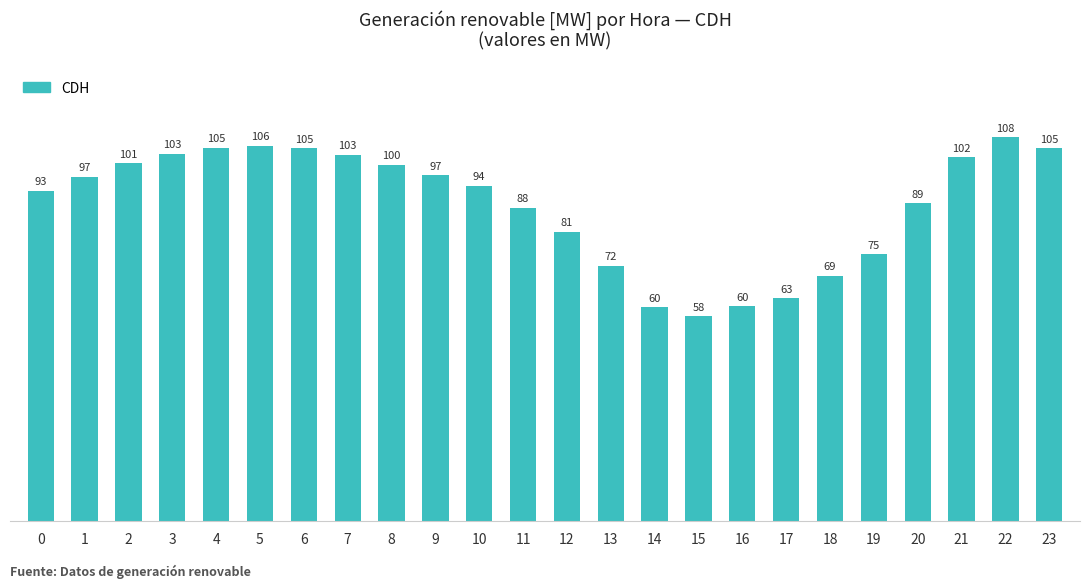

The chart shows a value of 100.1 at 8. True or false?

True